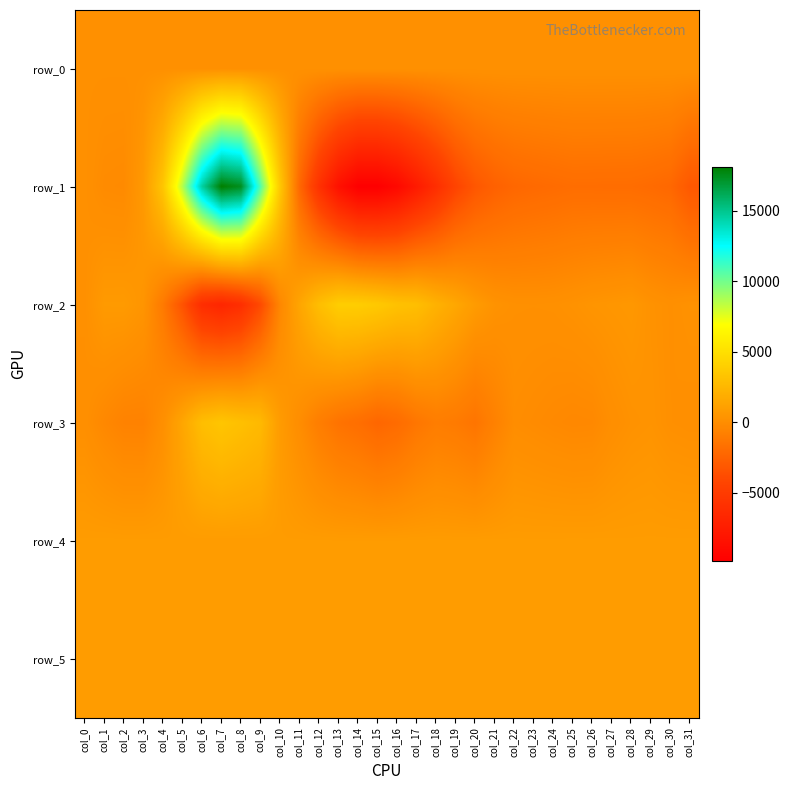

The row_3 series shows -314.0 at col_1. True or false?

True